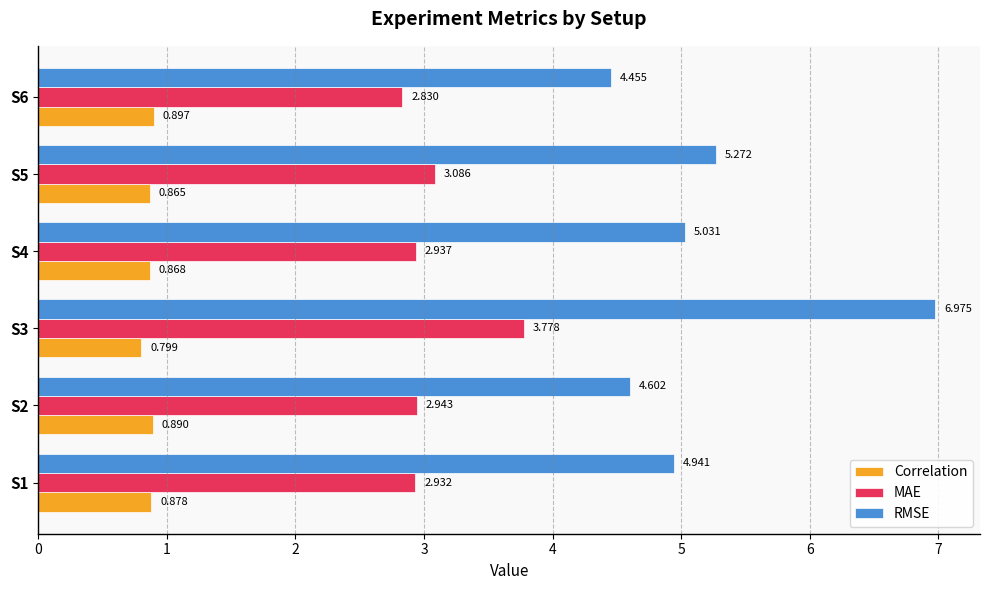

Which series has the largest range (max minus min)?

RMSE